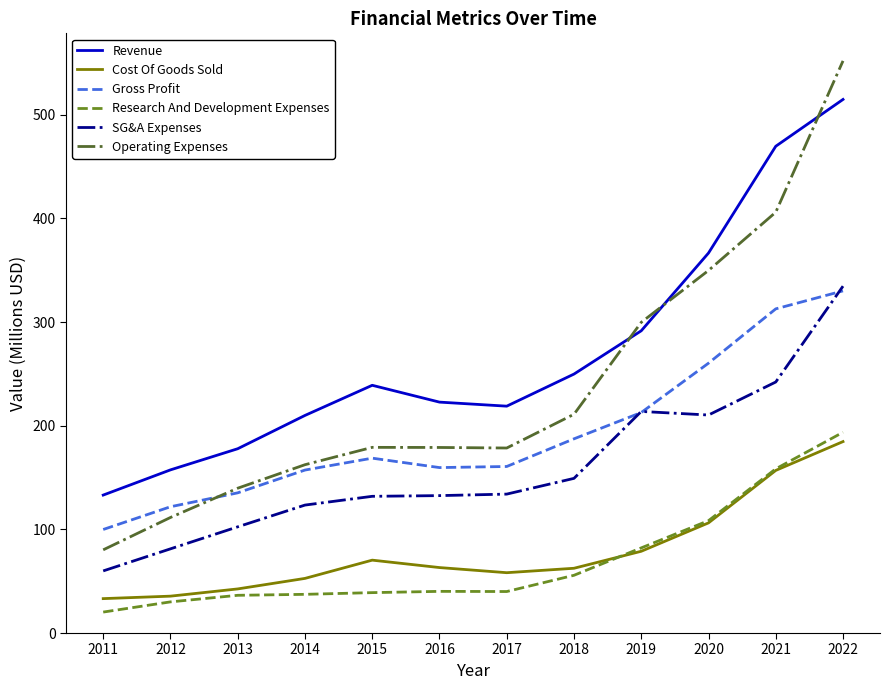

How many values in the Cost Of Goods Sold series exceed 63?

6